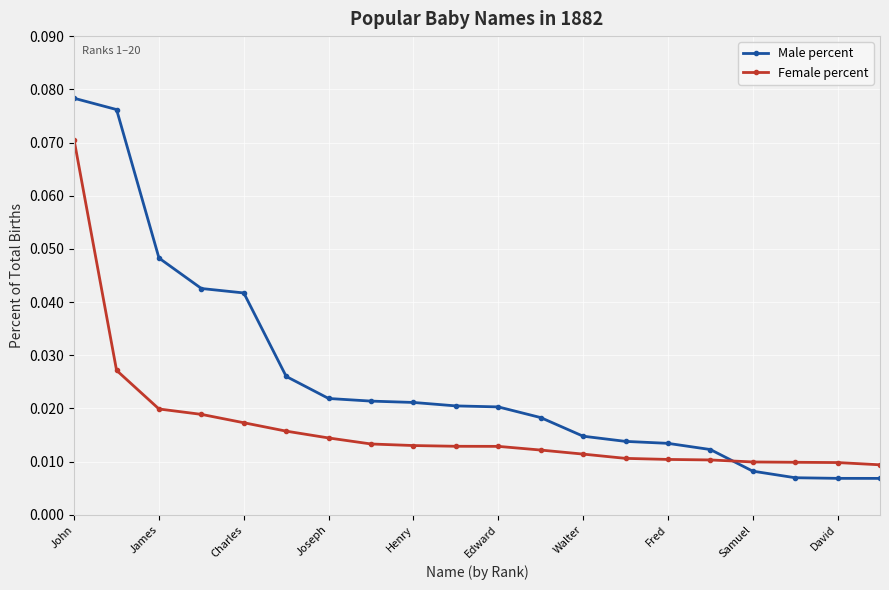

Which series has the widest spread of values?

Male percent